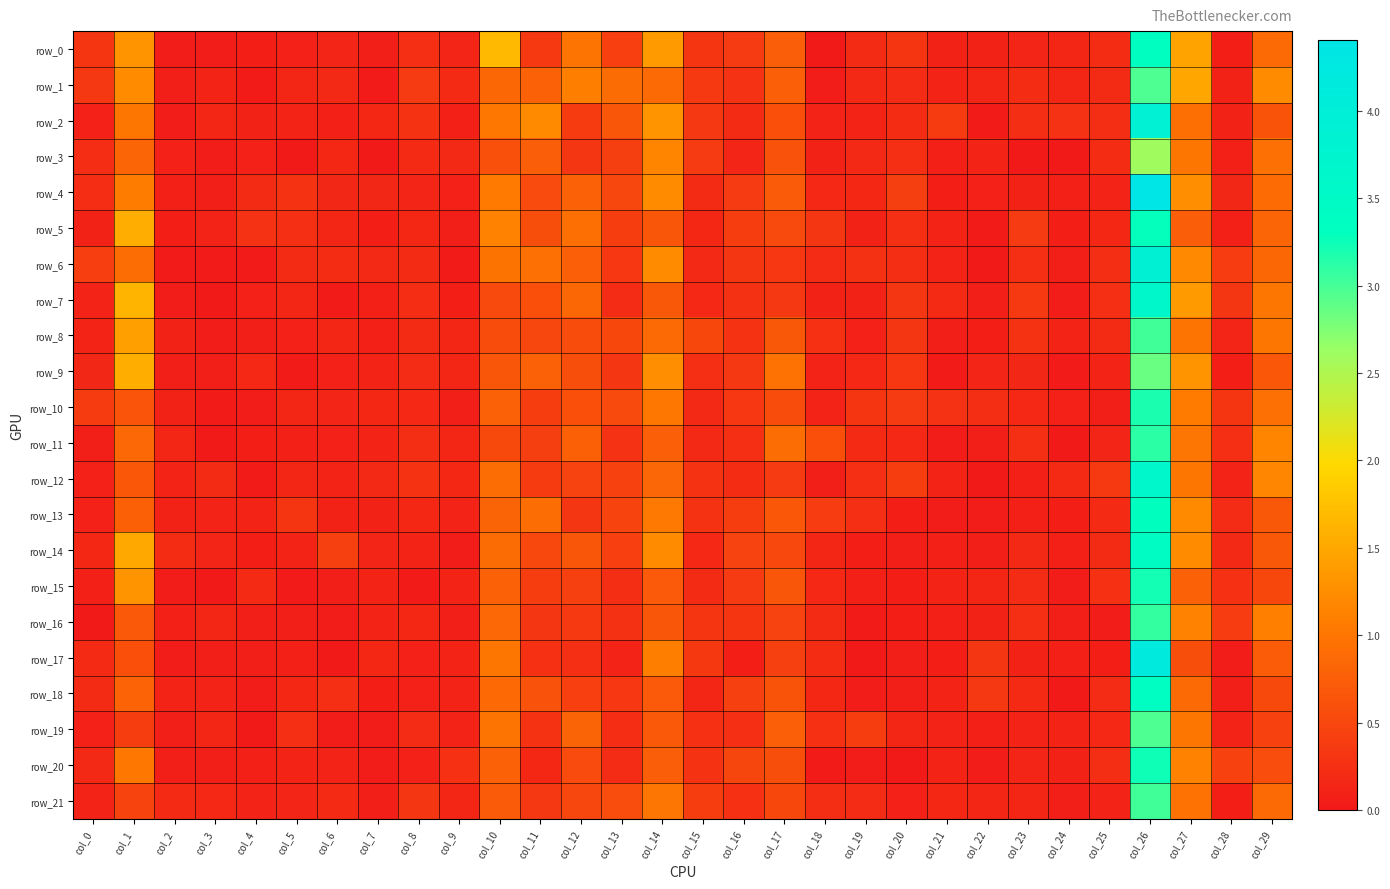

At which label does row_13 reach its minimum?

col_21